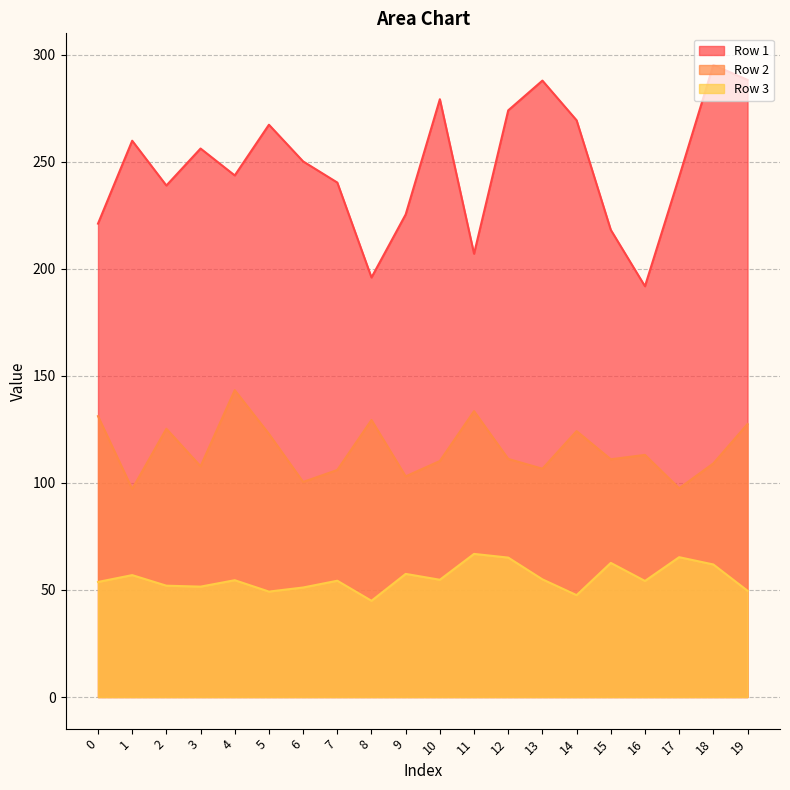

How many values in the Row 1 series exceed 250?

10